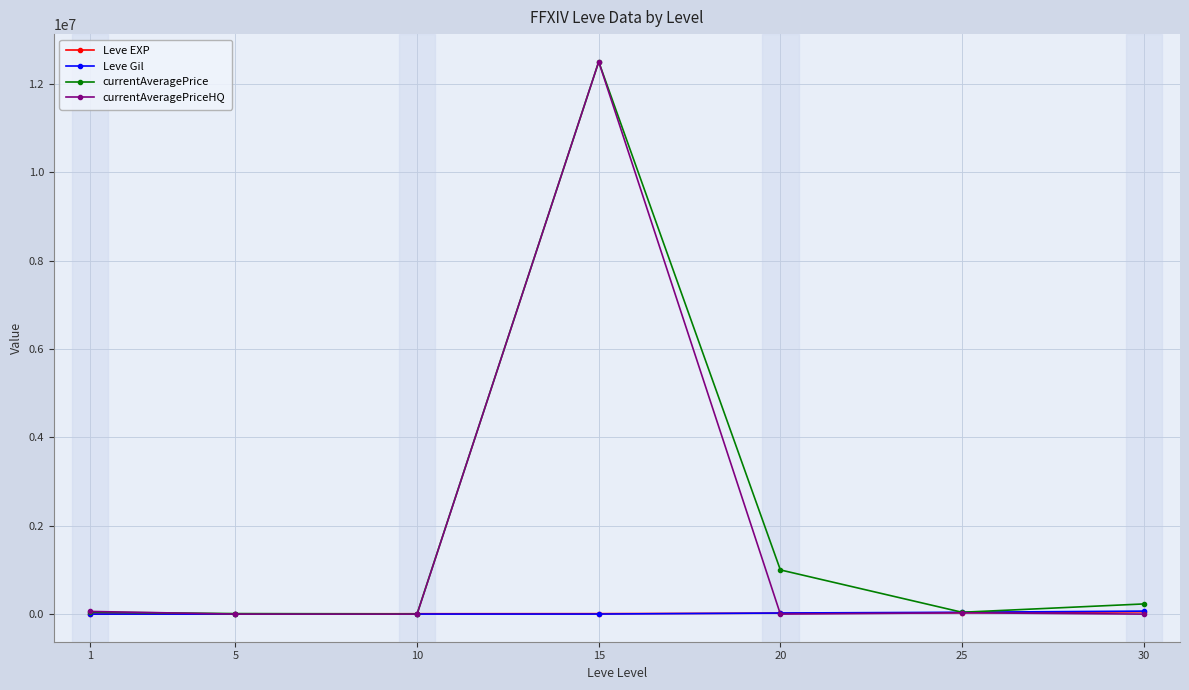

Which series has the largest range (max minus min)?

currentAveragePriceHQ